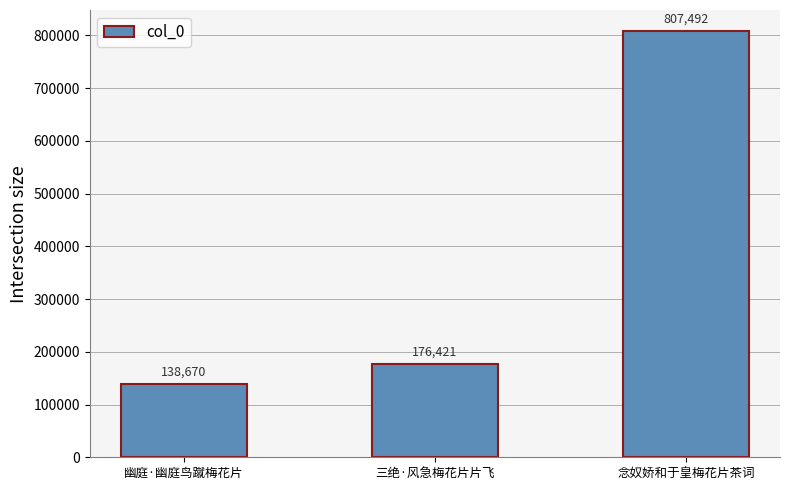

What is the difference between the maximum and minimum values?

668822